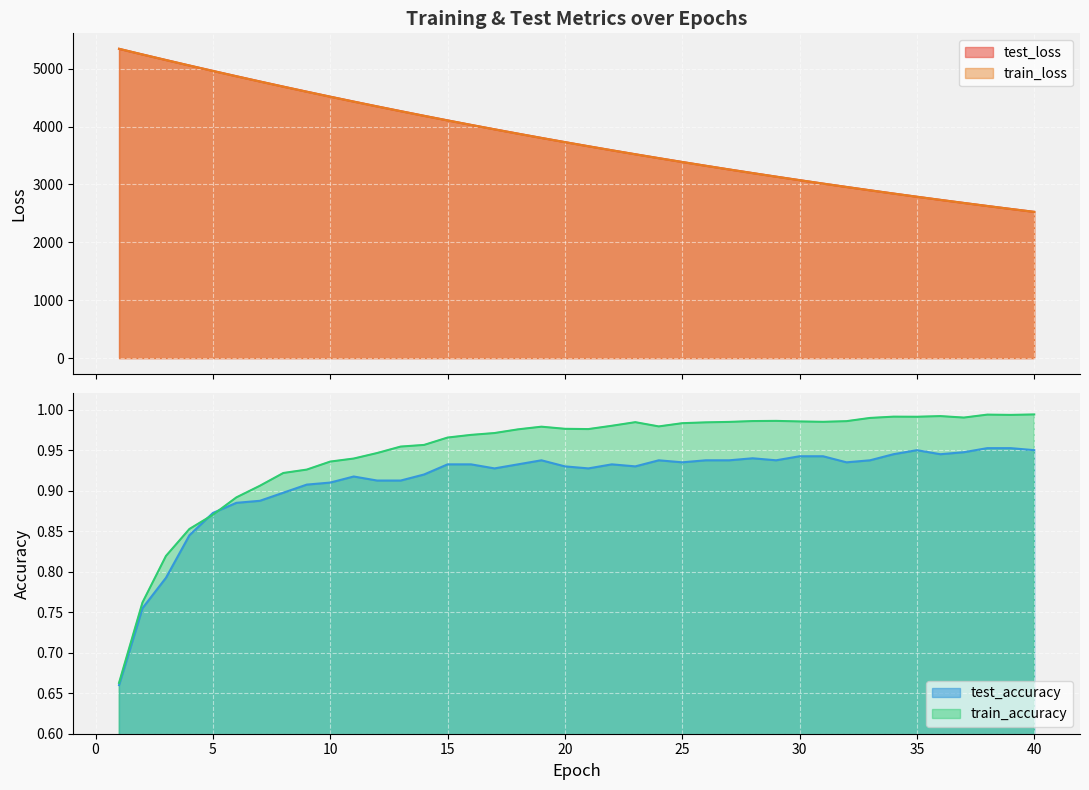

Rank the series at 33 from highest to lowest value.

test_loss, train_loss, train_accuracy, test_accuracy